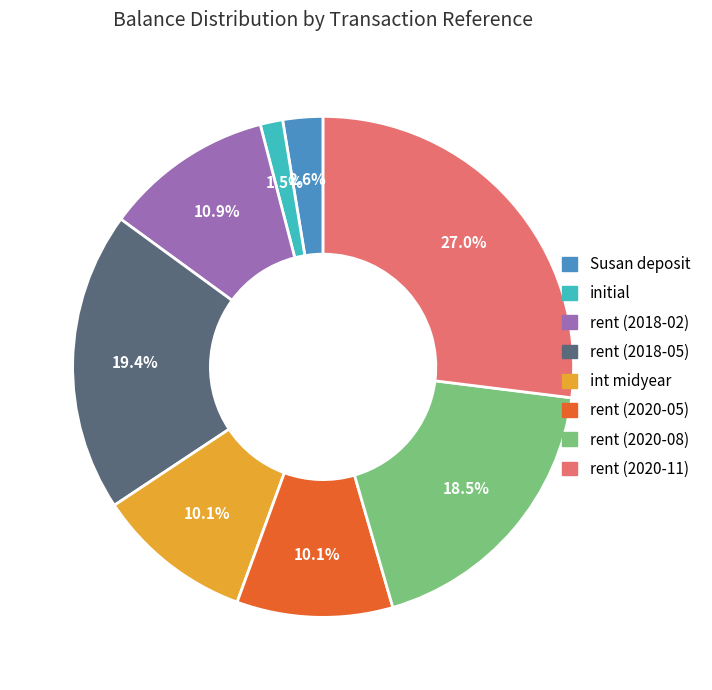

How much of the chart is everything except initial?

98.5%